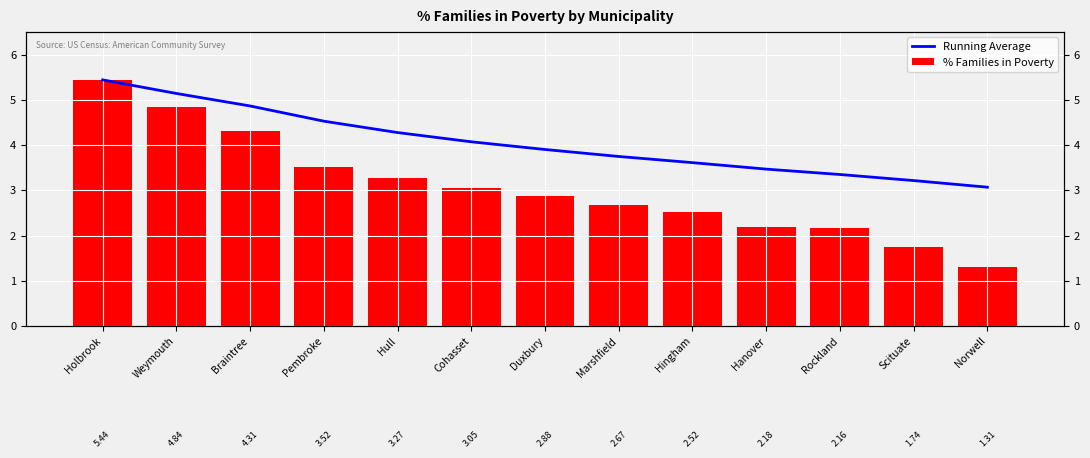

Is it true that % Families in Poverty equals 3.5 at Pembroke?

True